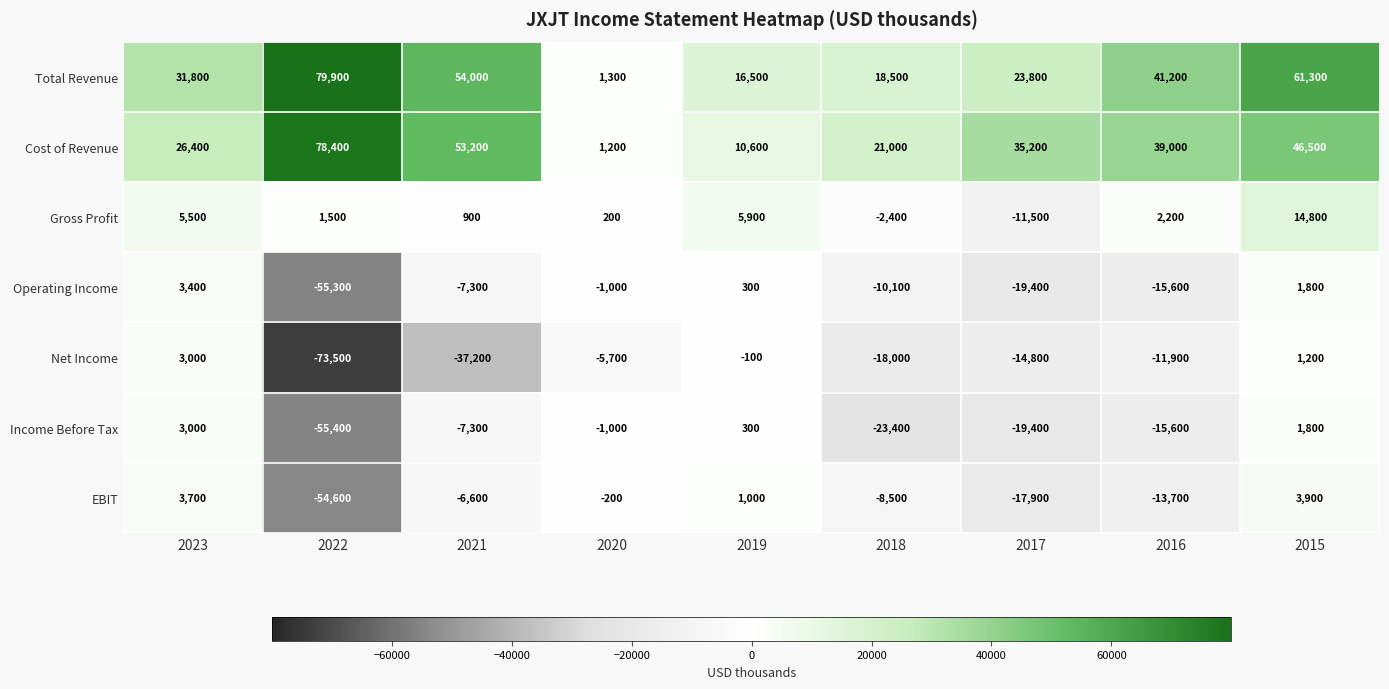

Which series changed the most between 2020 and 2016?

Total Revenue